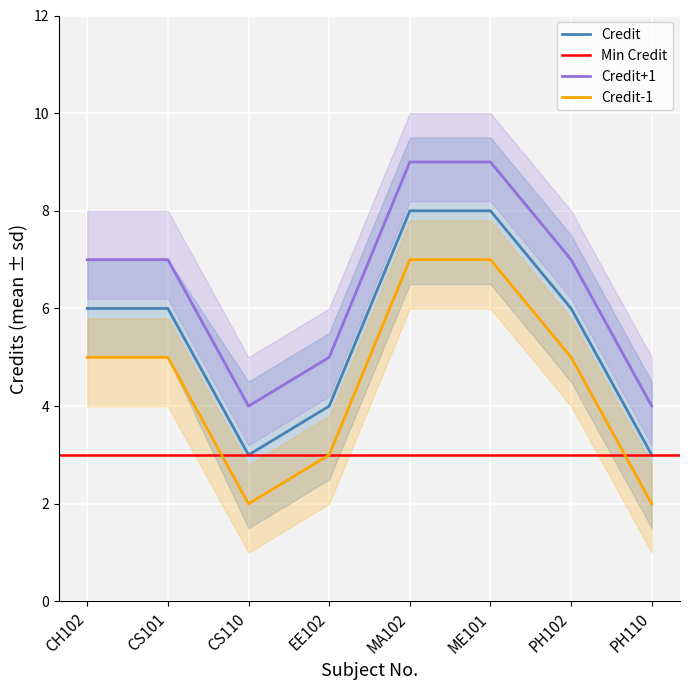

In Credit_lower, how many points are lower than both neighbors (excluding endpoints)?

1